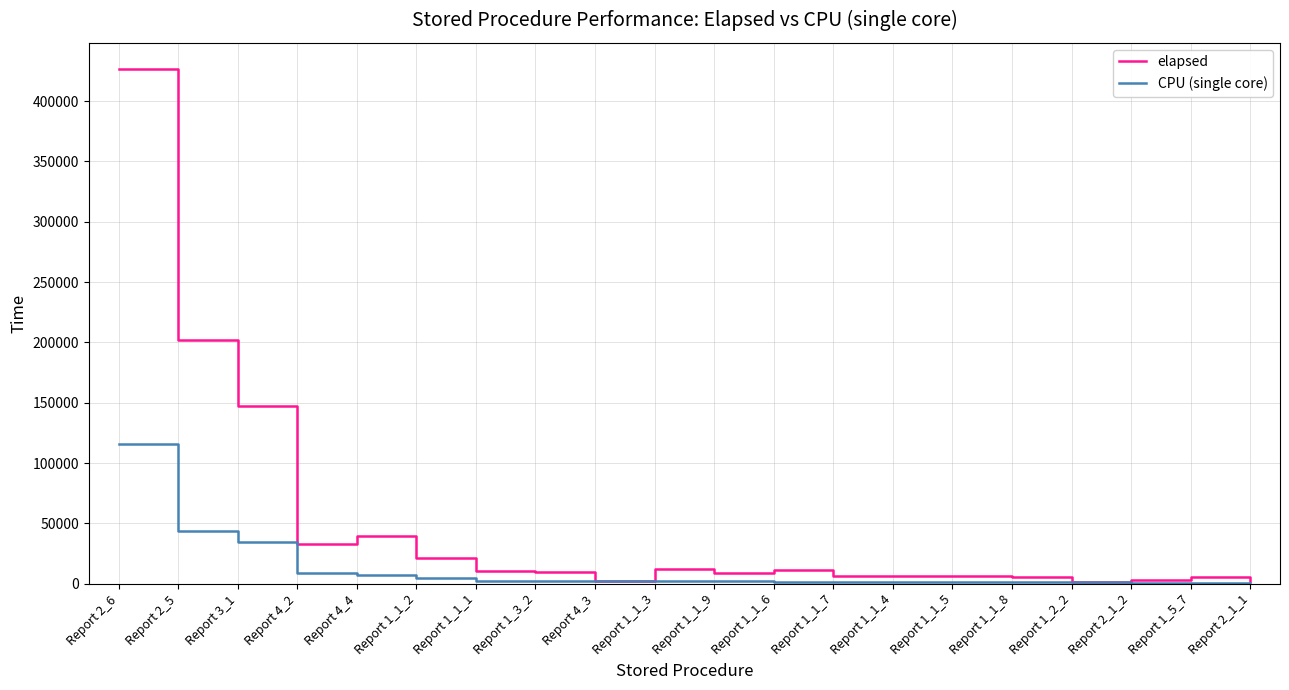

Is the value of elapsed at Report 1_1_2 greater than the value of CPU (single core) at Report 1_1_7?

Yes